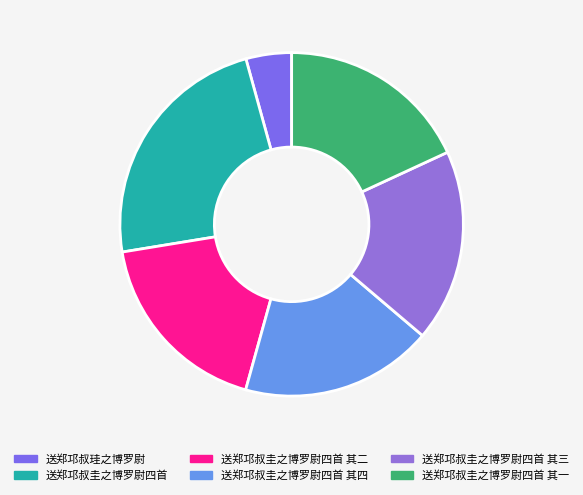

Which category has the biggest portion of the pie?

送郑邛叔圭之博罗尉四首